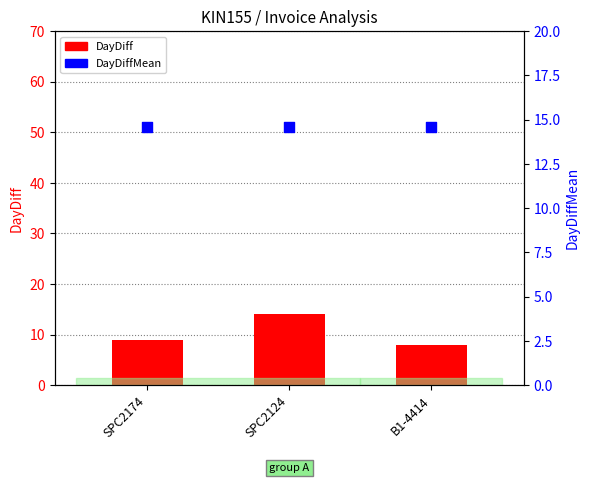

Which series contains the lowest Y value?

DayDiff